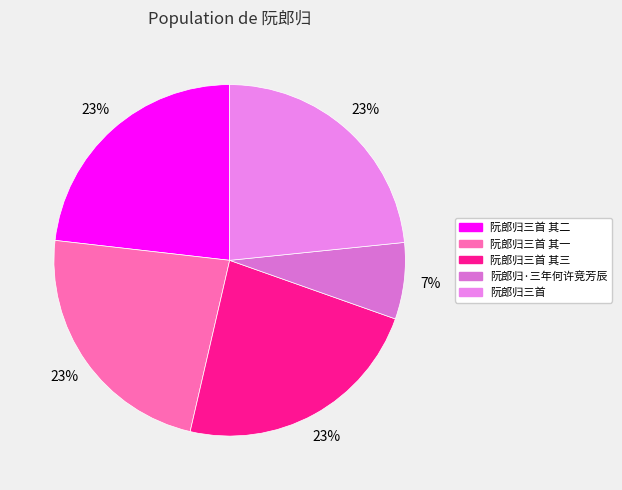

Is 阮郎归三首 其三 the majority of the pie?

No